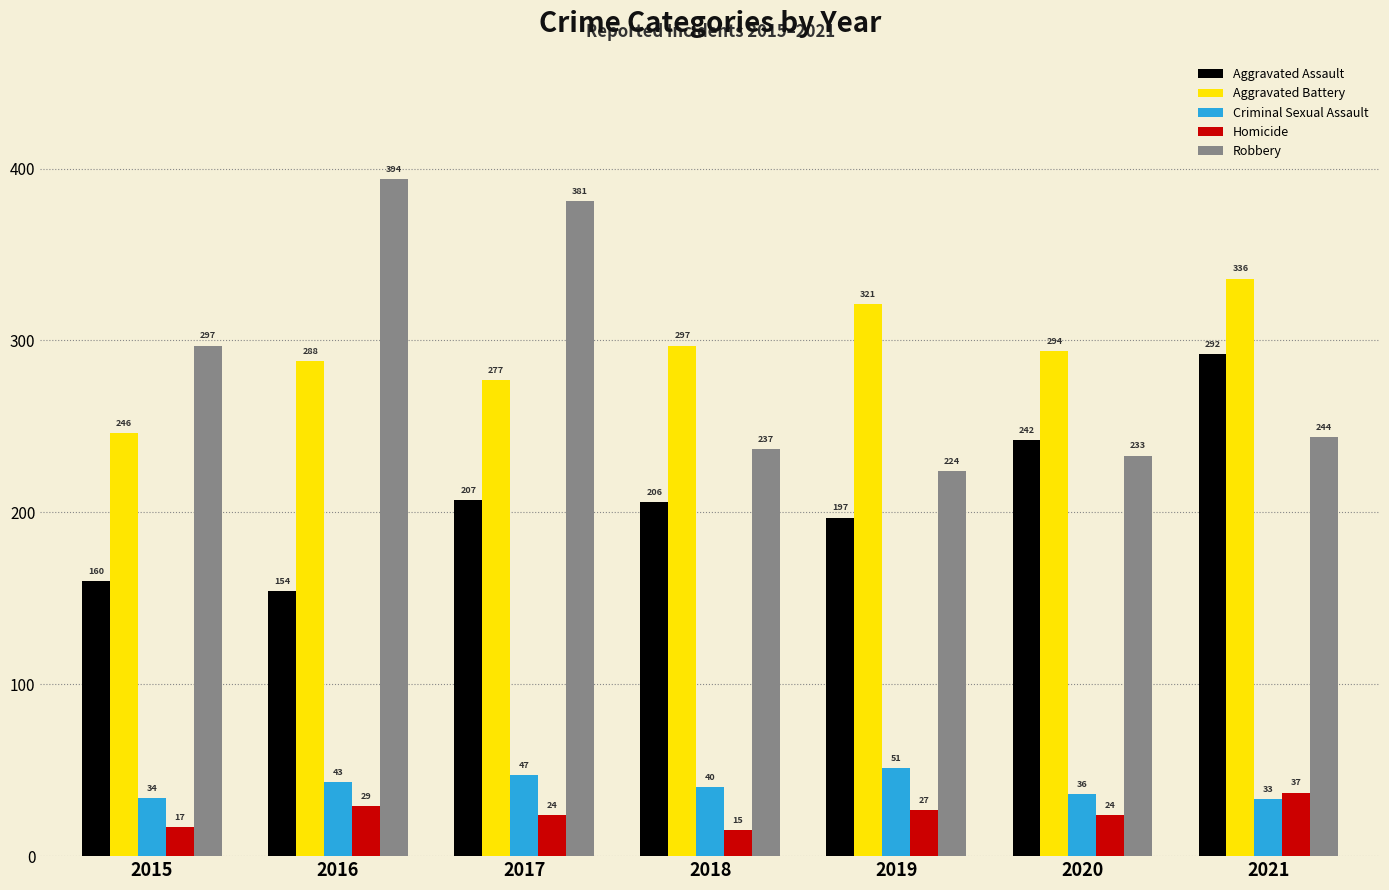

Reading left to right, list all the values displayed in this chart.

Aggravated Assault: 2015=160	2016=154	2017=207	2018=206	2019=197	2020=242	2021=292
Aggravated Battery: 2015=246	2016=288	2017=277	2018=297	2019=321	2020=294	2021=336
Criminal Sexual Assault: 2015=34	2016=43	2017=47	2018=40	2019=51	2020=36	2021=33
Homicide: 2015=17	2016=29	2017=24	2018=15	2019=27	2020=24	2021=37
Robbery: 2015=297	2016=394	2017=381	2018=237	2019=224	2020=233	2021=244